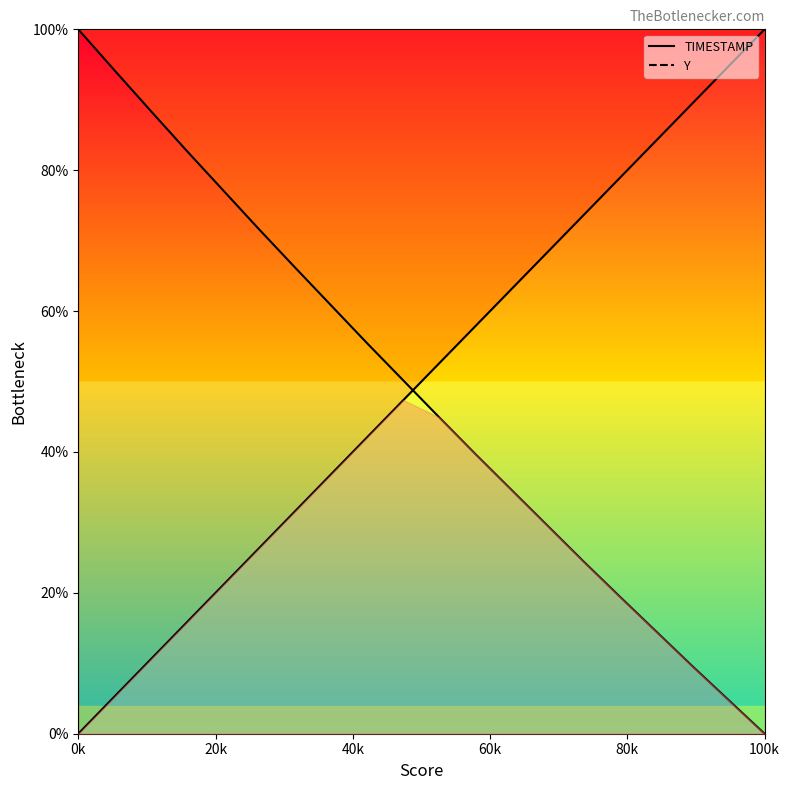

Which series has the largest total across all categories?

TIMESTAMP